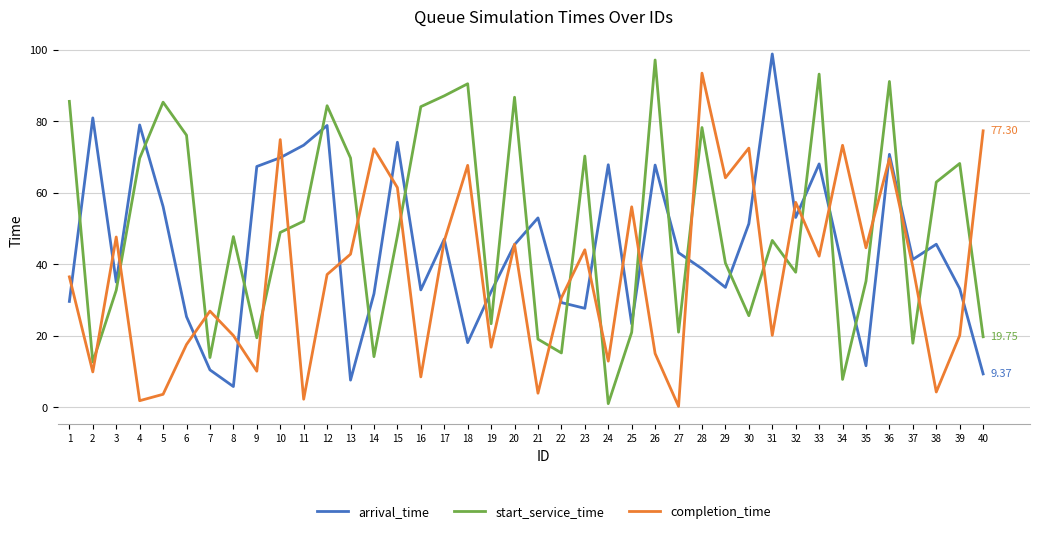

Which series has the largest total across all categories?

start_service_time